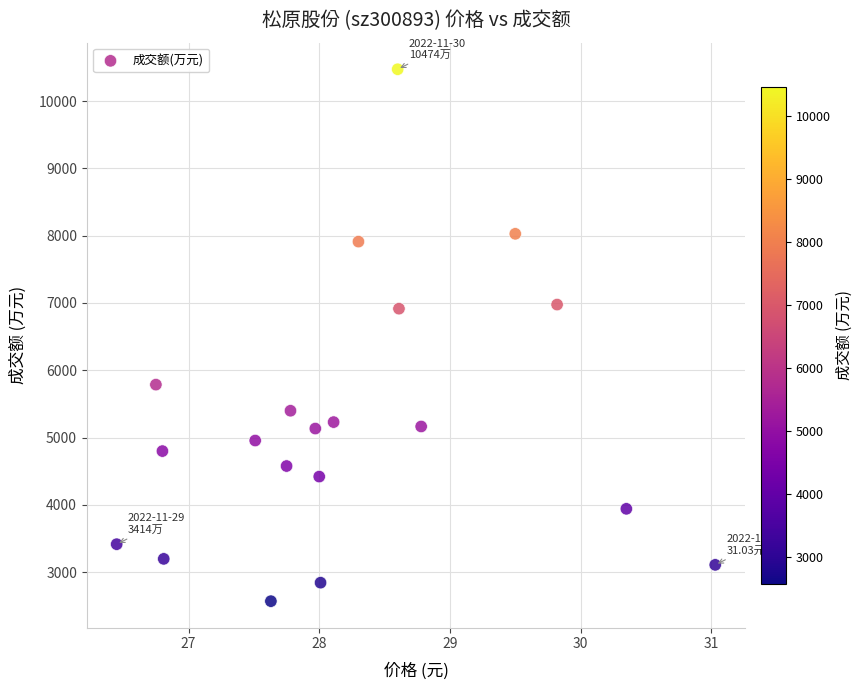

What is the range of Y values (max minus min)?

7907